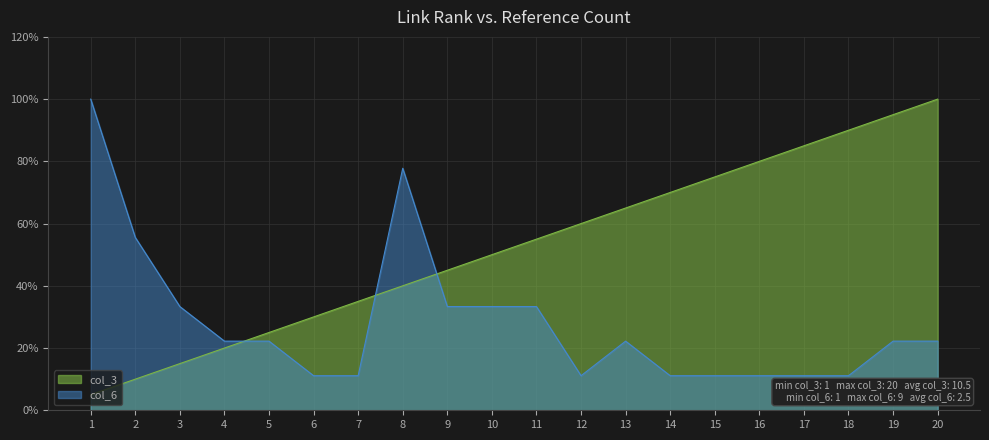

Reading left to right, list all the values displayed in this chart.

col_3: 1=0.1	2=0.1	3=0.1	4=0.2	5=0.2	6=0.3	7=0.3	8=0.4	9=0.5	10=0.5	11=0.6	12=0.6	13=0.7	14=0.7	15=0.8	16=0.8	17=0.8	18=0.9	19=0.9	20=1.0
col_6: 1=1.0	2=0.6	3=0.3	4=0.2	5=0.2	6=0.1	7=0.1	8=0.8	9=0.3	10=0.3	11=0.3	12=0.1	13=0.2	14=0.1	15=0.1	16=0.1	17=0.1	18=0.1	19=0.2	20=0.2